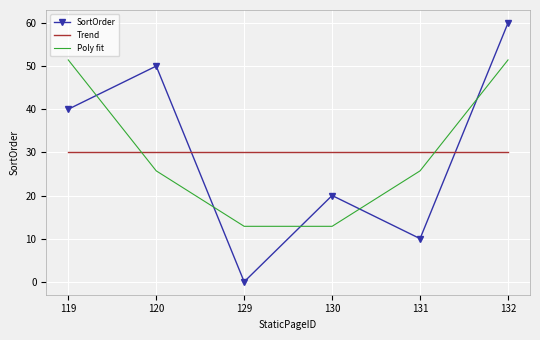

Rank the series at 131 from highest to lowest value.

Trend, Poly fit, SortOrder